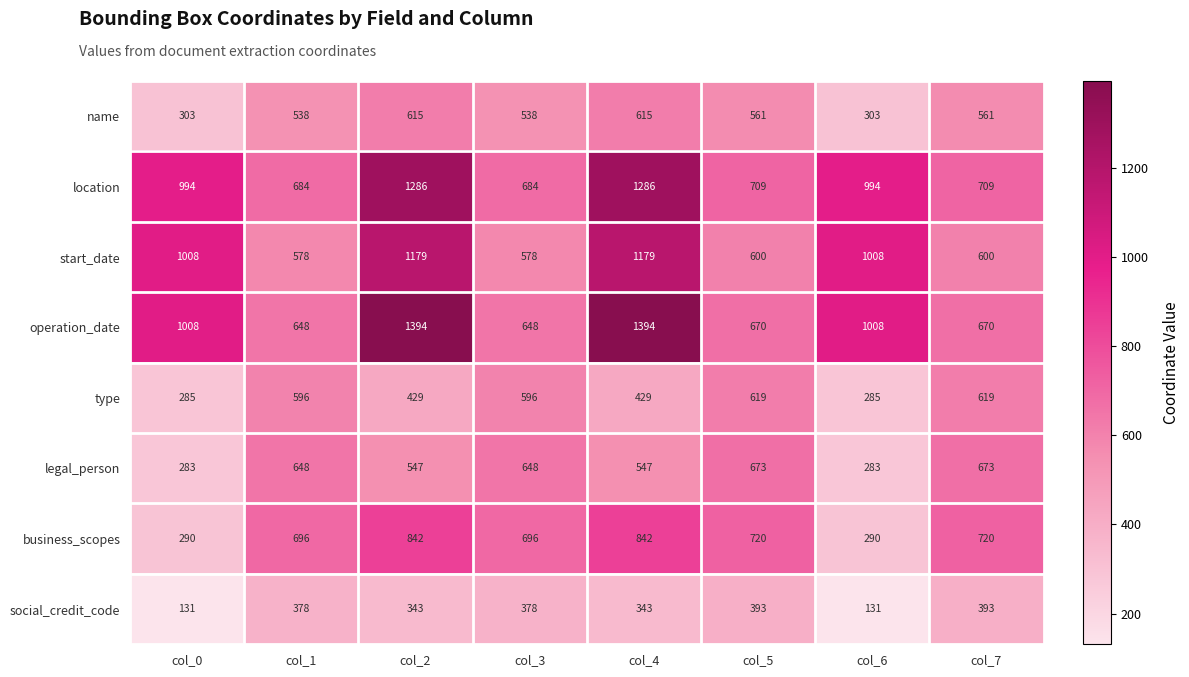

Which series has the largest range (max minus min)?

operation_date